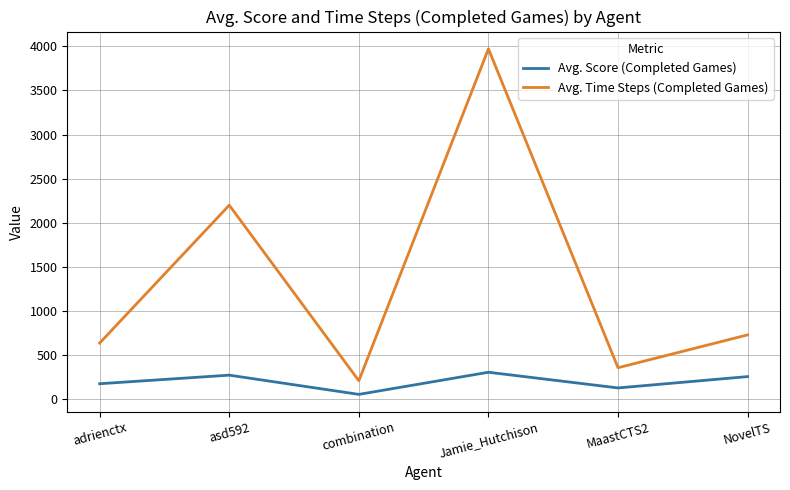

Read the Avg. Time Steps (Completed Games) value at asd592.

2200.4